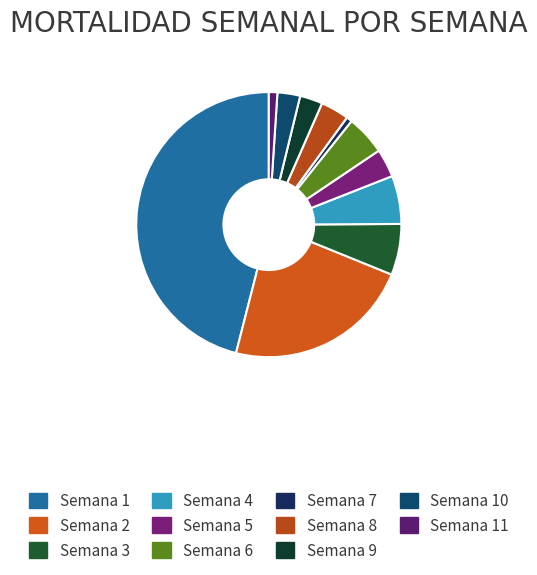

Which slice is the largest?

Semana 1